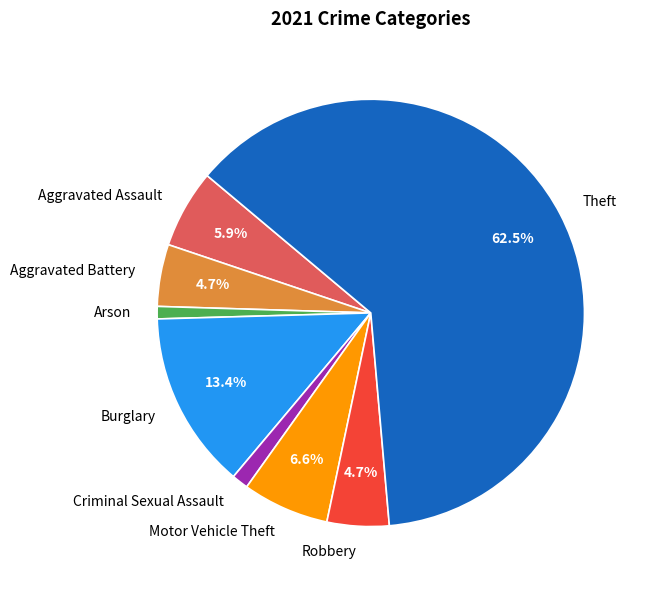

The Arson slice represents 1% of the pie. True or false?

True